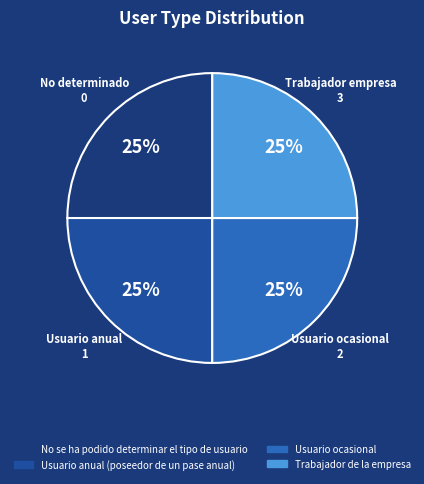

Approximately how many times larger is the value at No se ha podido determinar el tipo de usuario compared to Trabajador de la empresa?

1.0